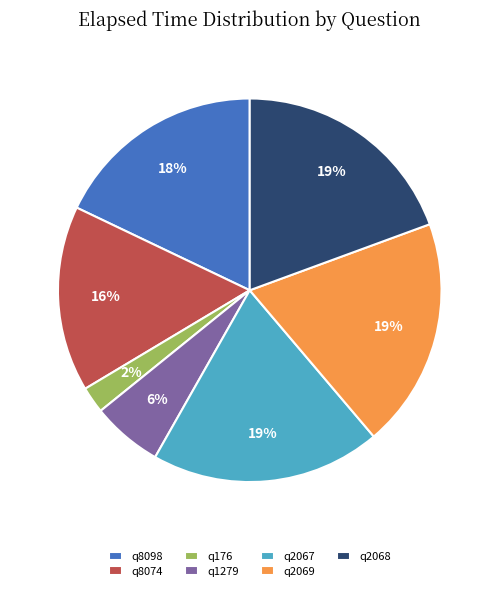

To the nearest percent, what is the difference between the q8074 and q8098 slice percentages?

2%